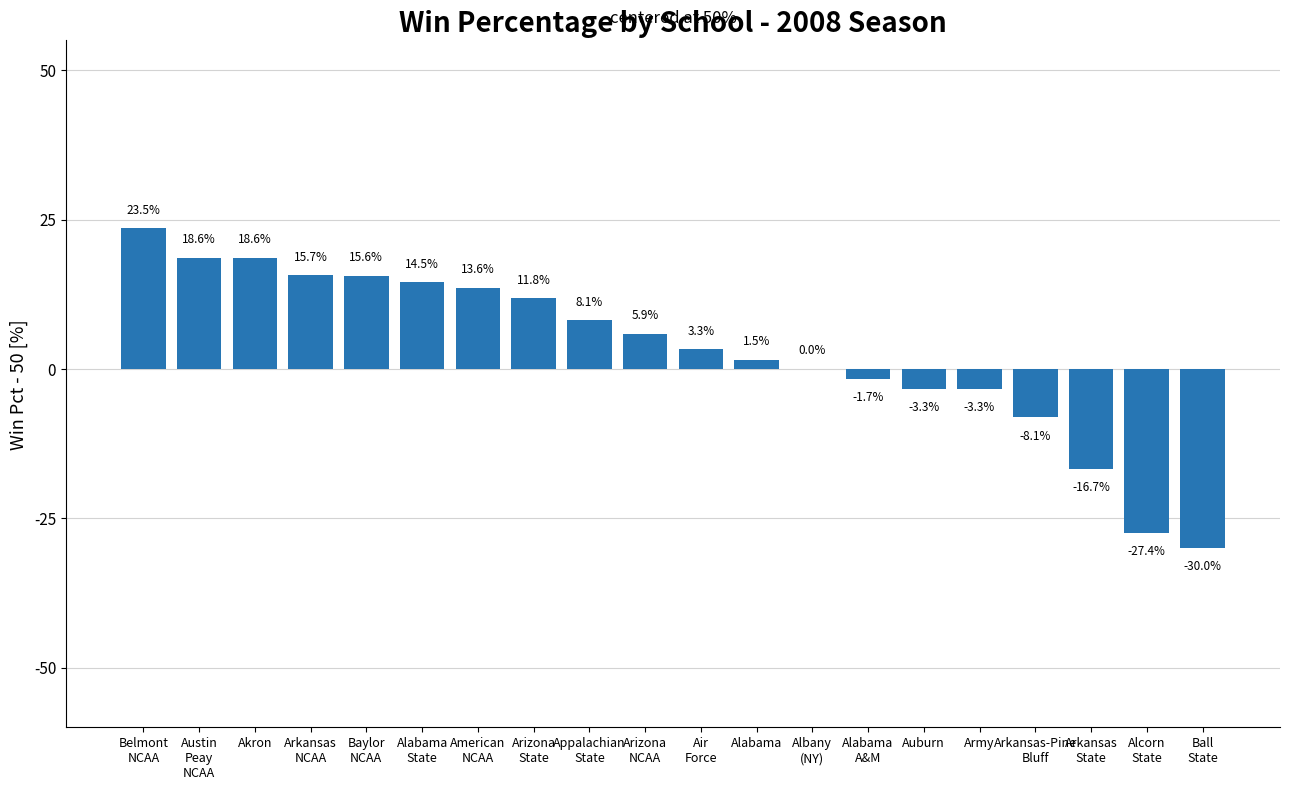

What value does the data have at Alabama?

1.5